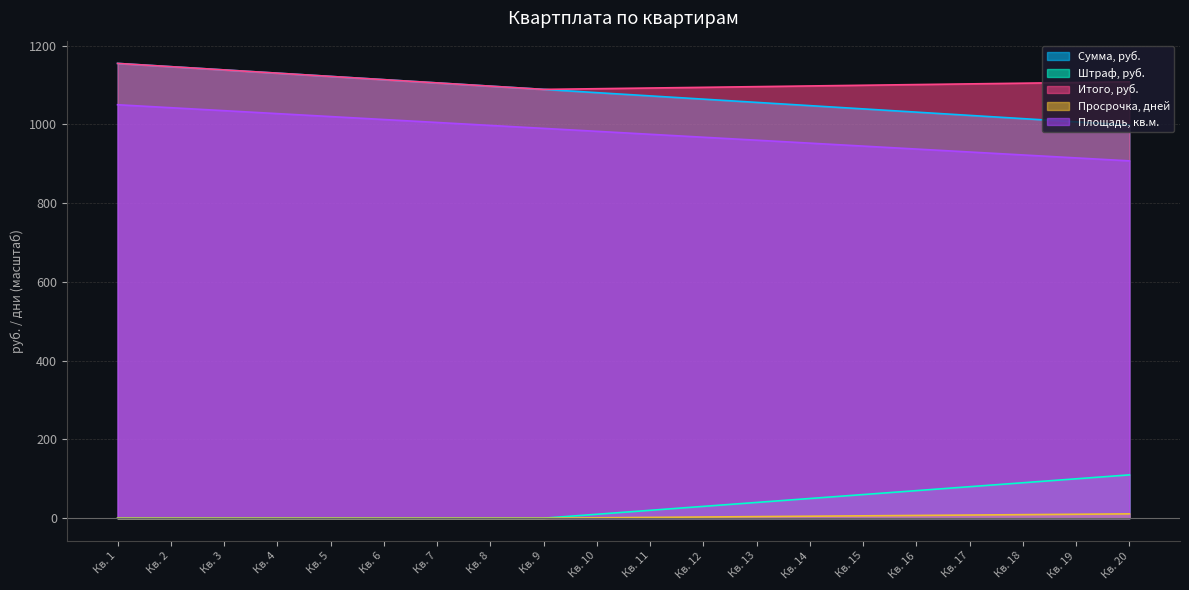

Rank the series at Кв. 19 from highest to lowest value.

Итого, руб., Сумма, руб., Площадь, кв.м., Штраф, руб., Просрочка, дней